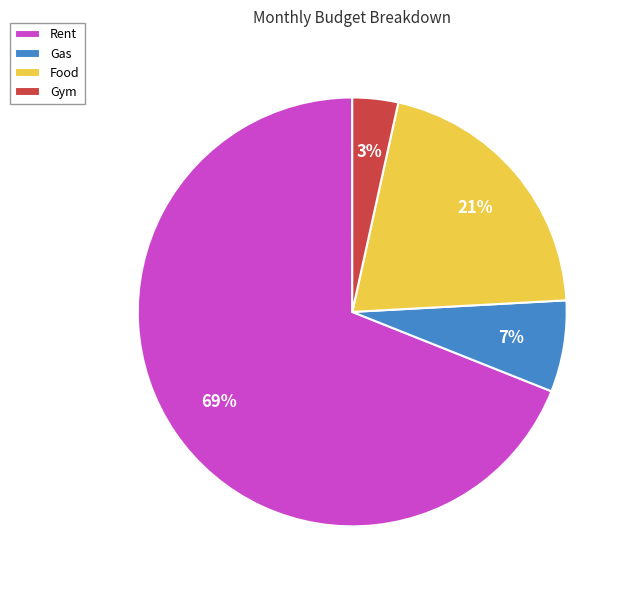

The Food slice represents 9% of the pie. True or false?

False